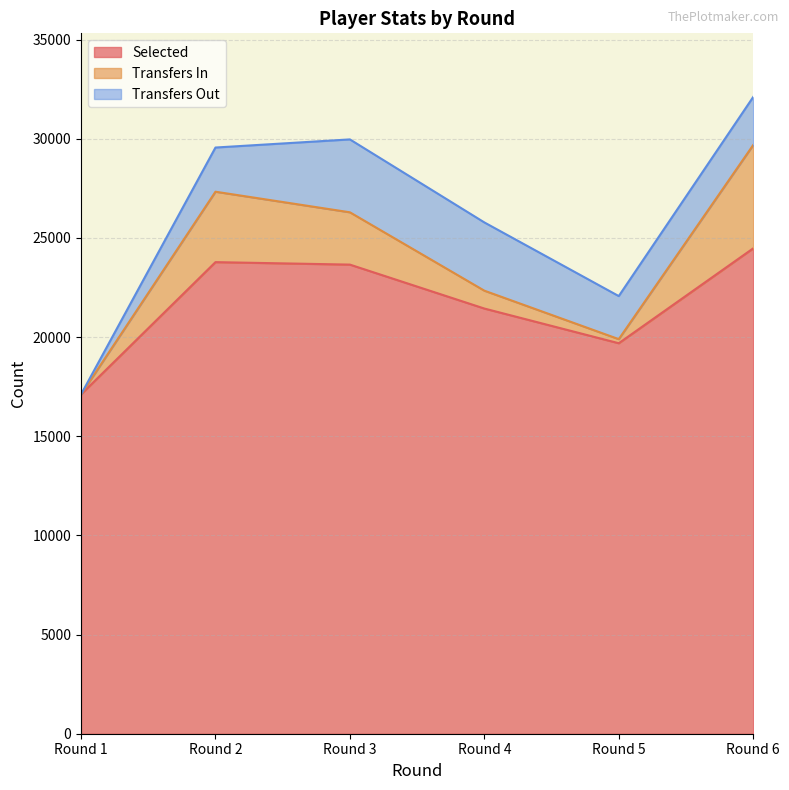

Reading left to right, what are all the values shown in this chart?

selected: 17111	23782	23657	21442	19692	24476
transfers_in: 0	3551	2638	901	206	5211
transfers_out: 0	2228	3676	3442	2172	2422